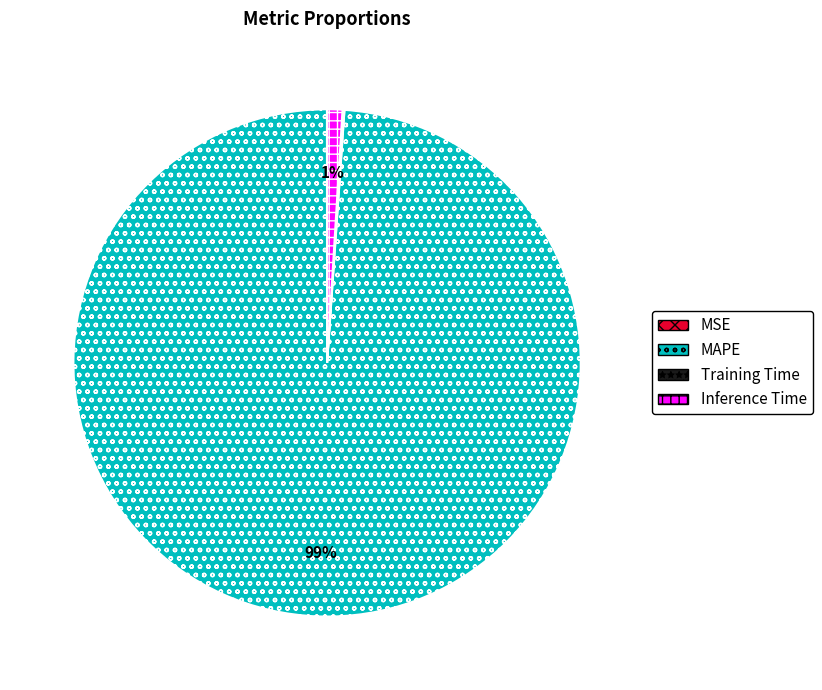

Which slice is the largest?

MAPE